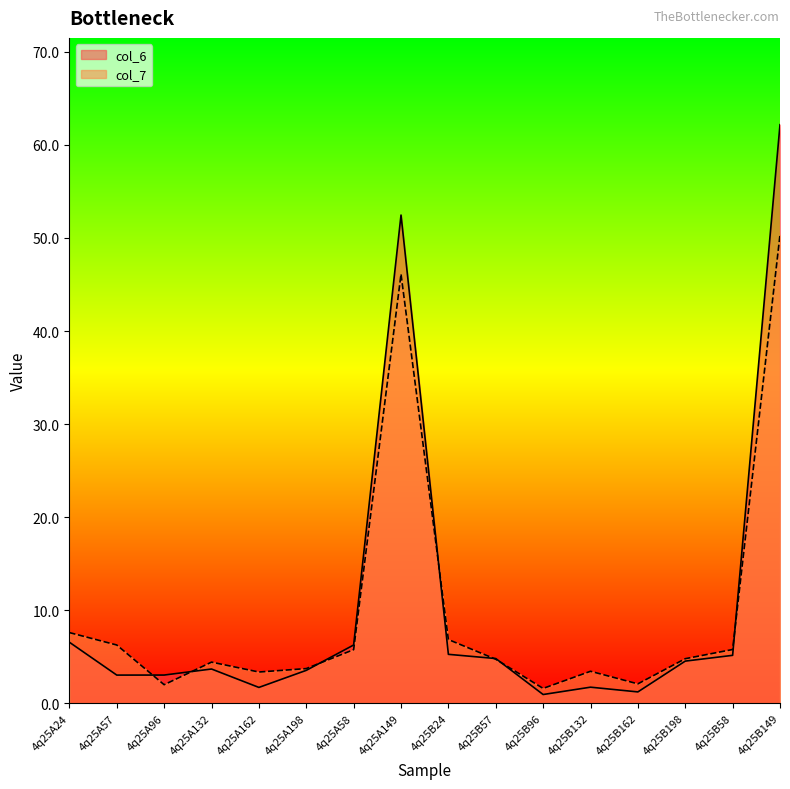

List the labels in order of col_6 value, smallest first.

4q25B96, 4q25B162, 4q25A162, 4q25B132, 4q25A57, 4q25A96, 4q25A198, 4q25A132, 4q25B198, 4q25B57, 4q25B58, 4q25B24, 4q25A58, 4q25A24, 4q25A149, 4q25B149